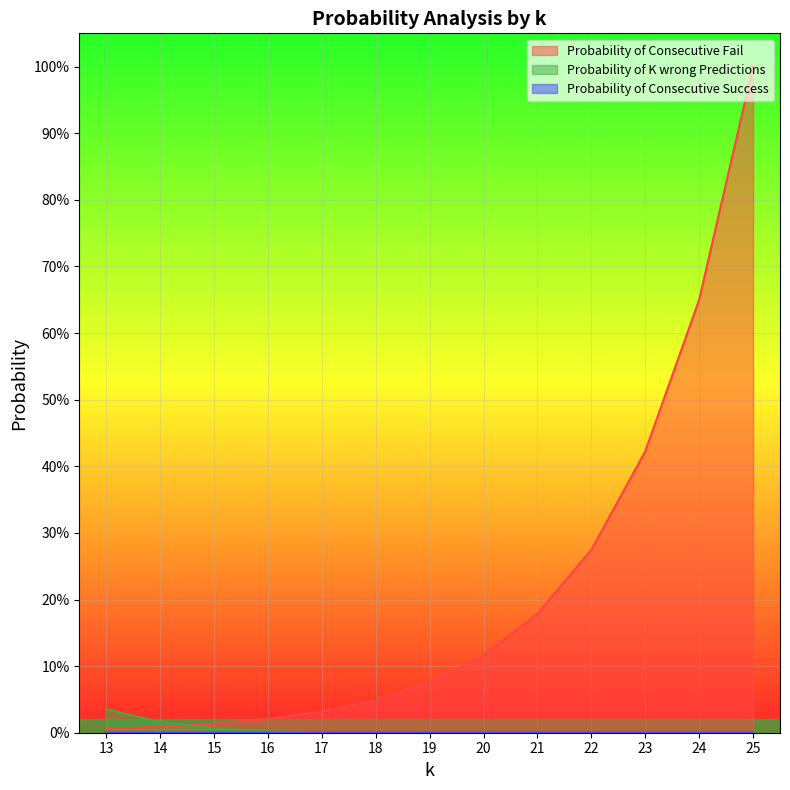

True or false: Probability of K wrong Predictions and Probability of Consecutive Success cross at least once.

False